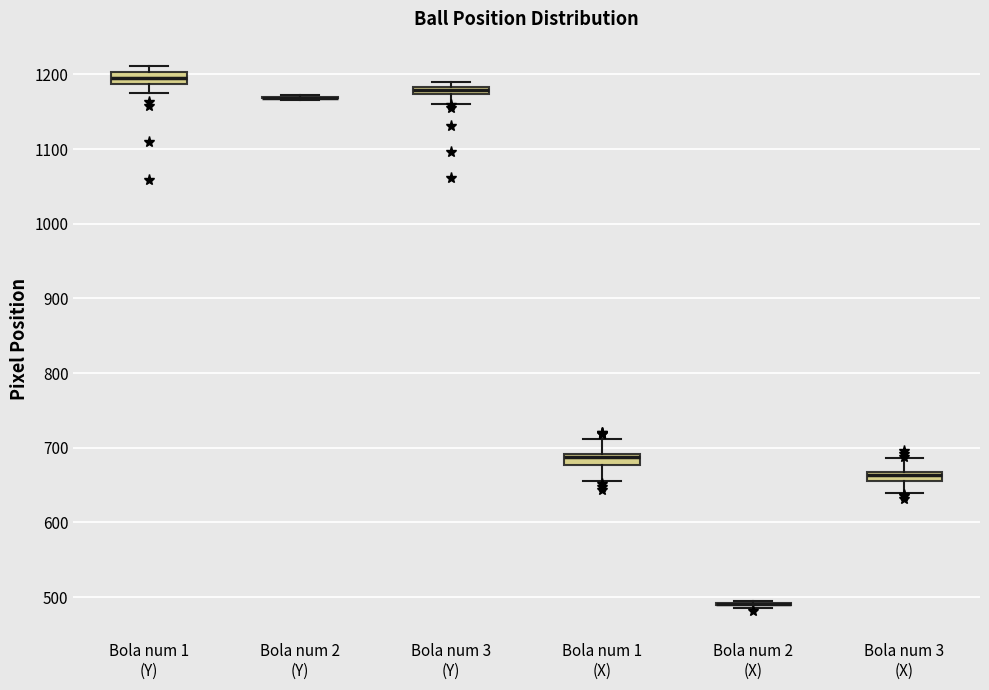

Where does the upper whisker of the box for Bola num 1 (X) end on the y-axis? The values are not printed on the chart, so give them approximately, as read against the axis.

710